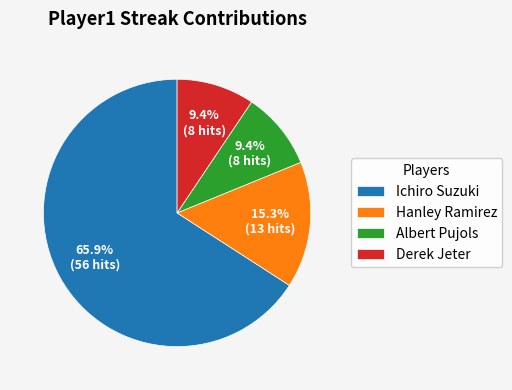

Is it true that Derek Jeter is 21% of the pie?

False